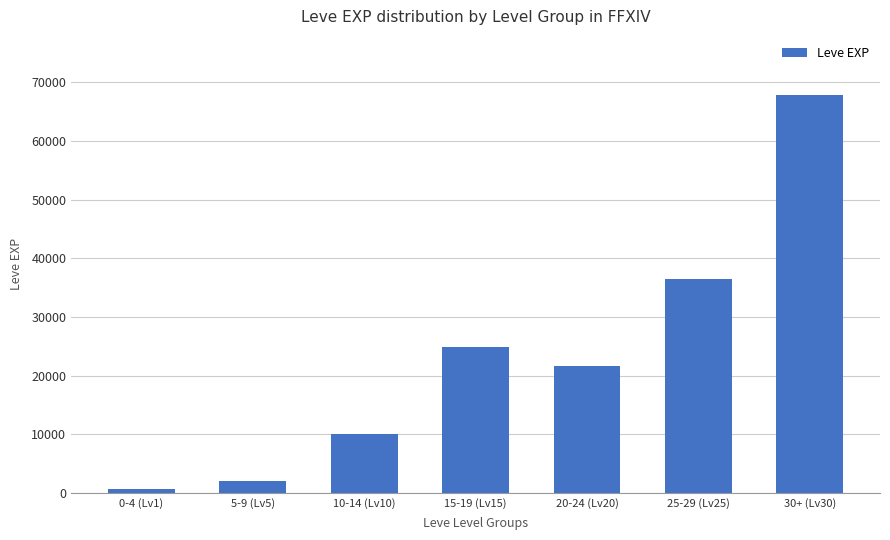

What is the smallest value displayed?

630